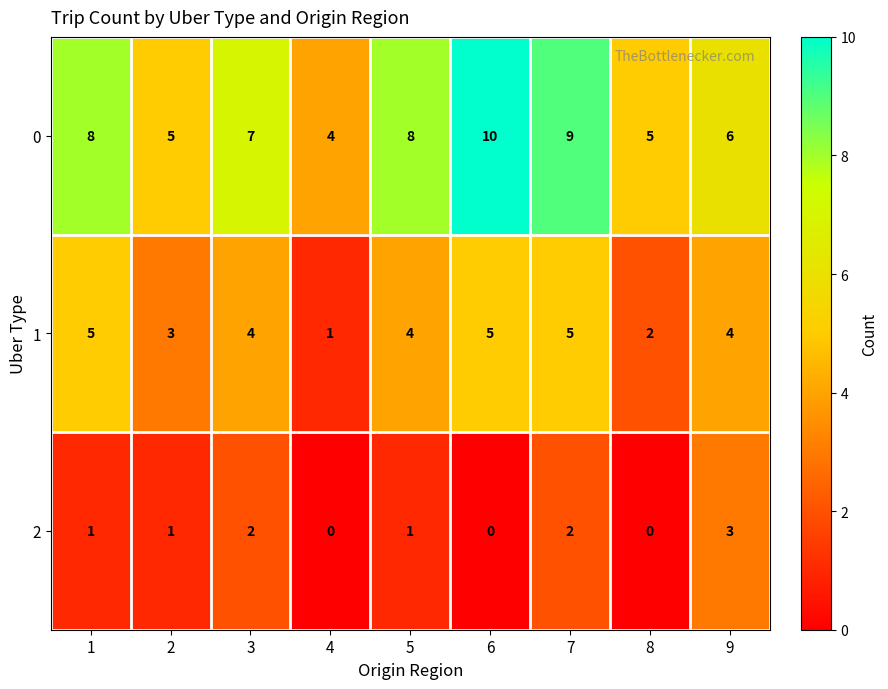

At which category is the sum across all series the highest?

7